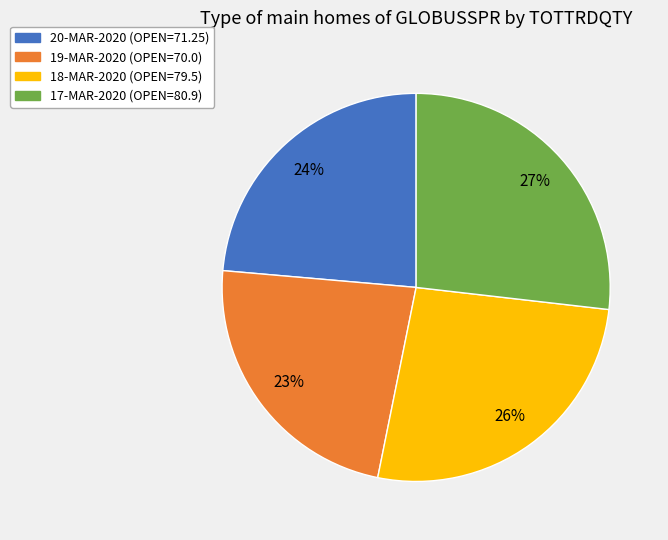

How many segments does this pie chart have?

4